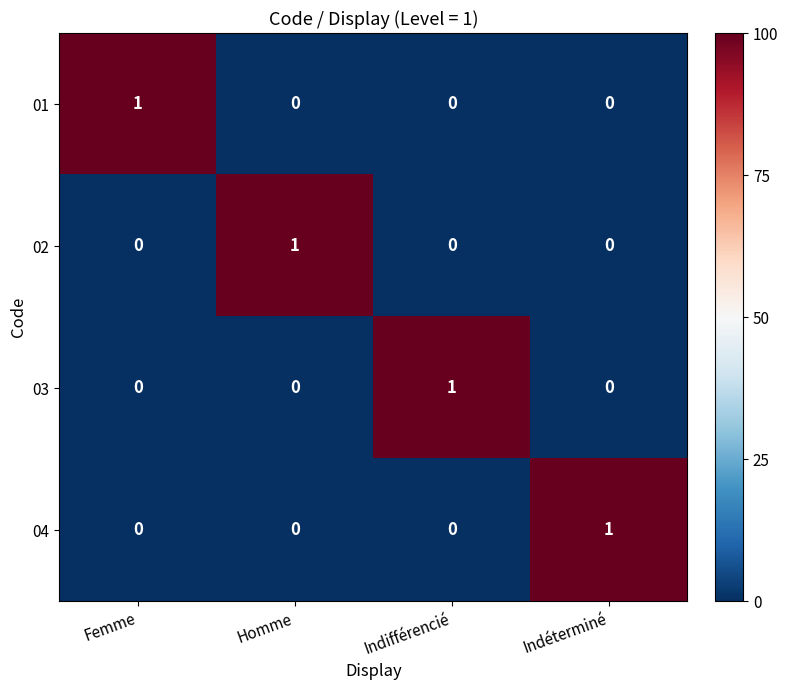

At how many categories does at least one series exceed 0?

4